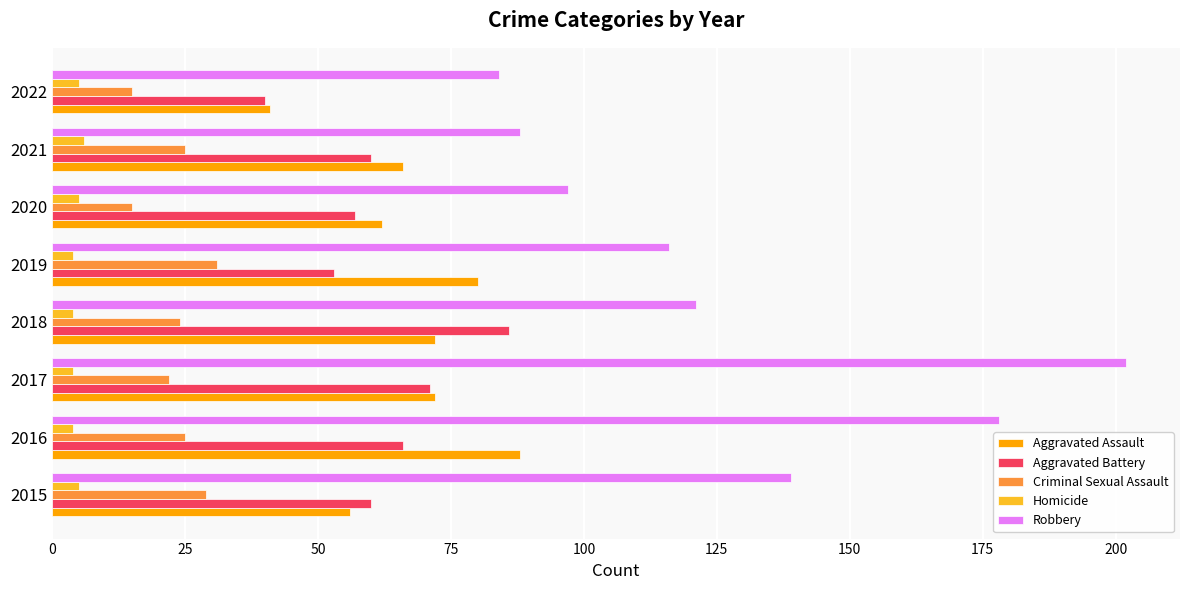

What is the spread (max minus min) of values at 2021?

82